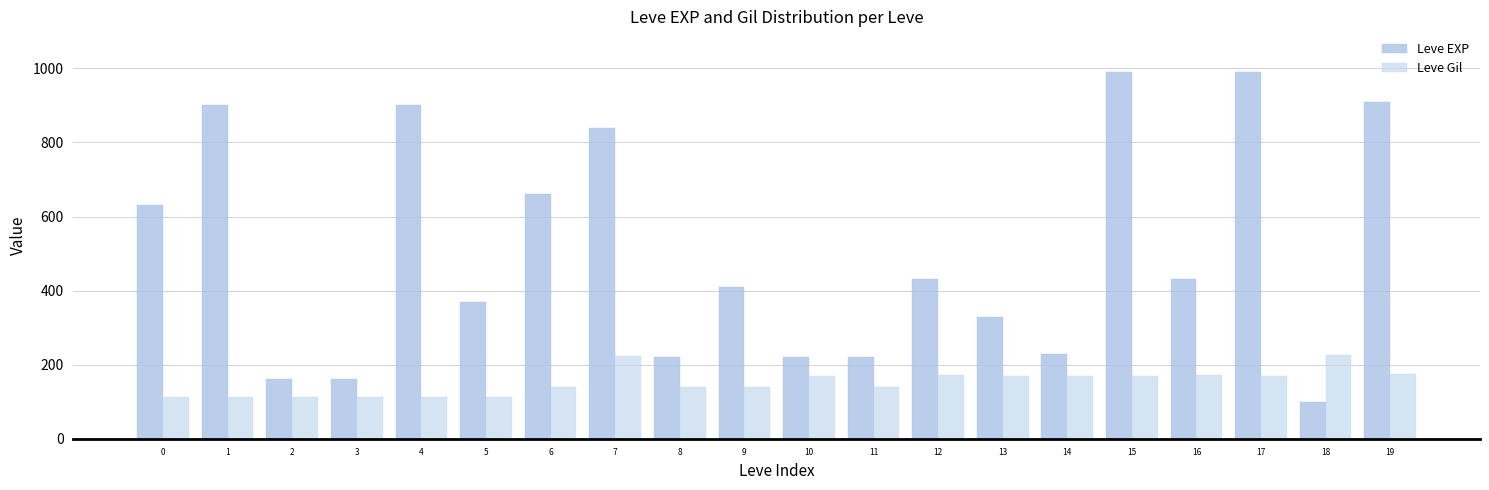

True or false: Leve Gil has a value of 112 at 0.

True